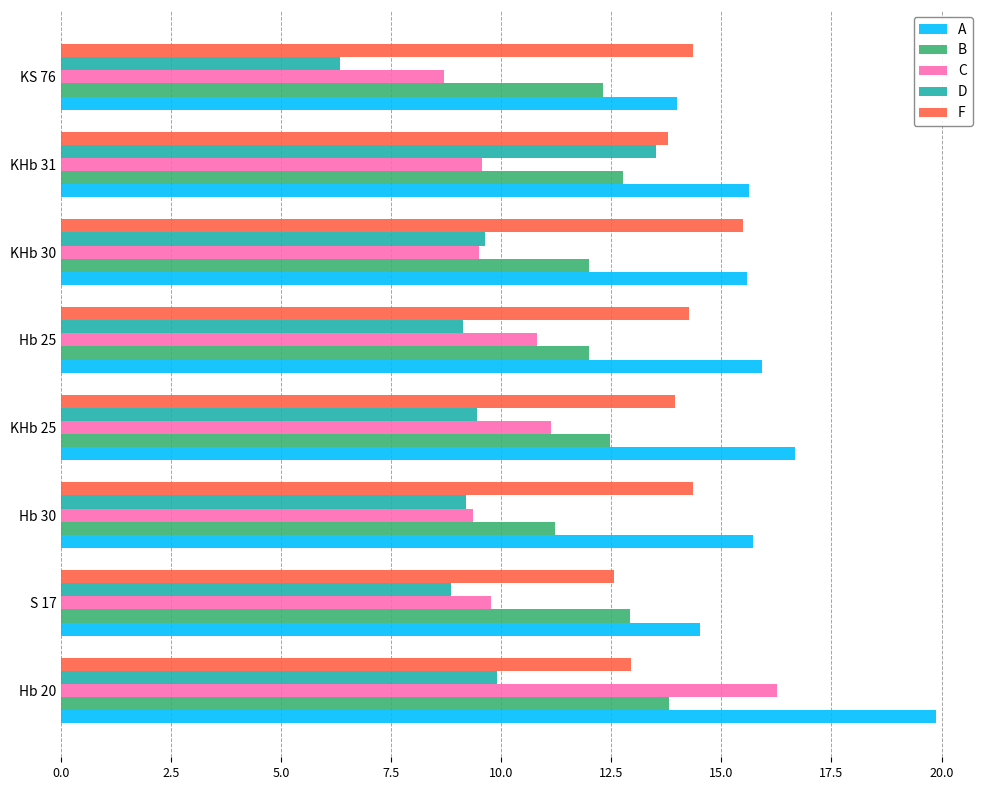

What is the difference between the maximum and minimum values in the C series?

7.6